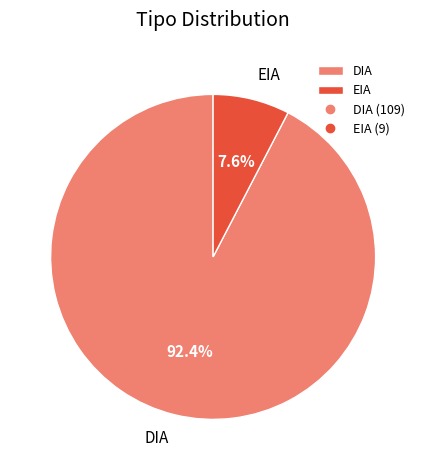

Is there any slice that represents more than half of the pie?

Yes